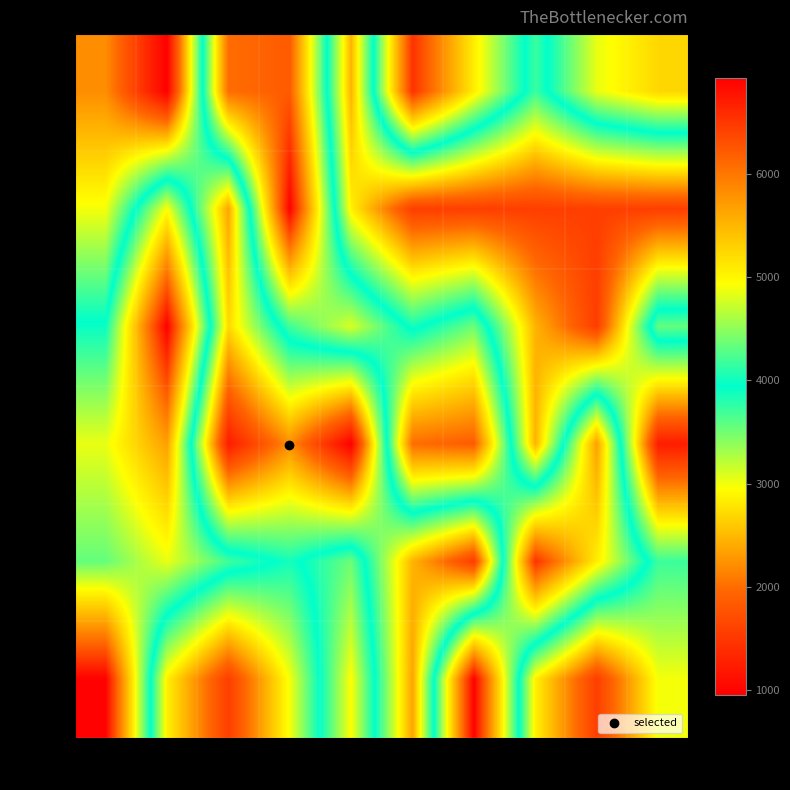

Reading left to right, extract all data points from this chart.

GPU-0: CPU-0=2214	CPU-1=952	CPU-2=6077	CPU-3=6224	CPU-4=2459	CPU-5=6537	CPU-6=5073	CPU-7=3718	CPU-8=4850	CPU-9=5245
GPU-1: CPU-0=2990	CPU-1=4940	CPU-2=2362	CPU-3=6921	CPU-4=2860	CPU-5=1568	CPU-6=1568	CPU-7=1568	CPU-8=1568	CPU-9=1568
GPU-2: CPU-0=3979	CPU-1=6936	CPU-2=2707	CPU-3=4191	CPU-4=4789	CPU-5=3866	CPU-6=4368	CPU-7=2461	CPU-8=1552	CPU-9=4333
GPU-3: CPU-0=4854	CPU-1=5678	CPU-2=1232	CPU-3=2214	CPU-4=952	CPU-5=6077	CPU-6=6224	CPU-7=2459	CPU-8=5678	CPU-9=1232
GPU-4: CPU-0=4333	CPU-1=4854	CPU-2=4191	CPU-3=3866	CPU-4=4368	CPU-5=2461	CPU-6=1552	CPU-7=6537	CPU-8=5073	CPU-9=3718
GPU-5: CPU-0=6921	CPU-1=2860	CPU-2=1568	CPU-3=2990	CPU-4=4940	CPU-5=2362	CPU-6=6921	CPU-7=2860	CPU-8=1568	CPU-9=2990